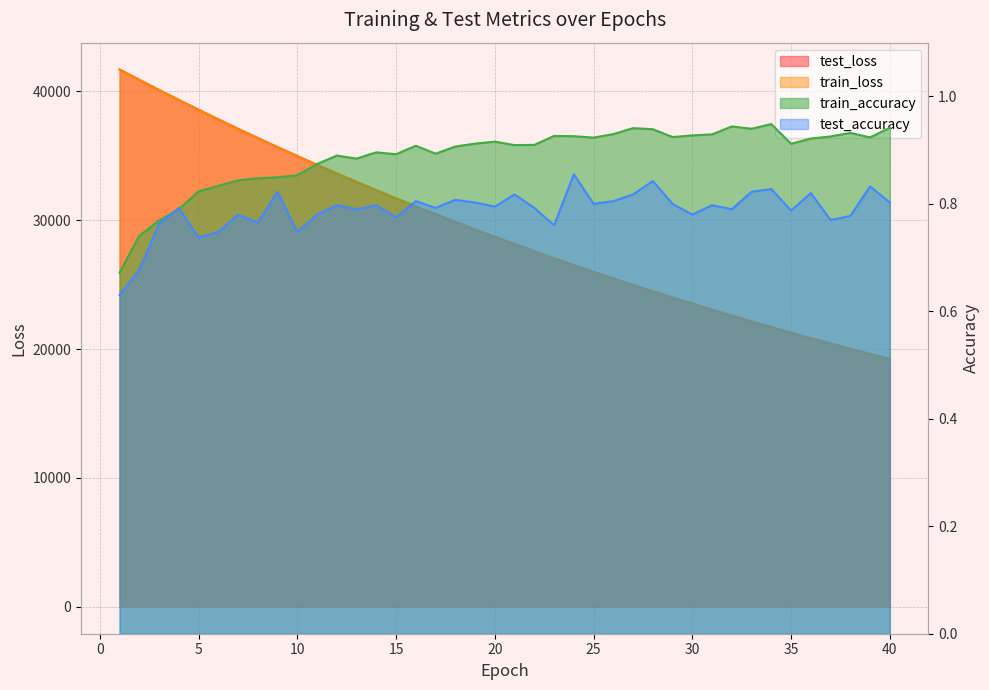

Reading right to left, extract all data points from this chart.

test_loss: 19224.0	19617.6	20018.9	20427.8	20844.2	21269.5	21702.0	22143.5	22593.1	23051.6	23518.8	23995.3	24479.2	24973.8	25477.9	25991.7	26514.6	27048.0	27591.3	28144.8	28709.3	29284.4	29870.4	30468.4	31075.8	31695.4	32327.6	32970.9	33626.1	34294.8	34975.6	35666.8	36373.8	37094.2	37826.2	38573.2	39333.0	40104.6	40891.9	41690.7
train_loss: 19222.3	19616.0	20017.1	20426.0	20842.8	21267.7	21700.3	22141.5	22591.1	23049.5	23516.5	23992.5	24477.3	24971.7	25475.6	25989.2	26512.4	27045.5	27589.0	28142.6	28706.9	29281.9	29867.7	30464.8	31072.8	31692.8	32324.3	32967.9	33623.2	34291.4	34971.9	35664.5	36371.4	37090.6	37823.5	38569.6	39329.5	40102.5	40890.4	41687.4
train_accuracy: 0.9	0.9	0.9	0.9	0.9	0.9	0.9	0.9	0.9	0.9	0.9	0.9	0.9	0.9	0.9	0.9	0.9	0.9	0.9	0.9	0.9	0.9	0.9	0.9	0.9	0.9	0.9	0.9	0.9	0.9	0.9	0.8	0.8	0.8	0.8	0.8	0.8	0.8	0.7	0.7
test_accuracy: 0.8	0.8	0.8	0.8	0.8	0.8	0.8	0.8	0.8	0.8	0.8	0.8	0.8	0.8	0.8	0.8	0.9	0.8	0.8	0.8	0.8	0.8	0.8	0.8	0.8	0.8	0.8	0.8	0.8	0.8	0.7	0.8	0.8	0.8	0.7	0.7	0.8	0.8	0.7	0.6